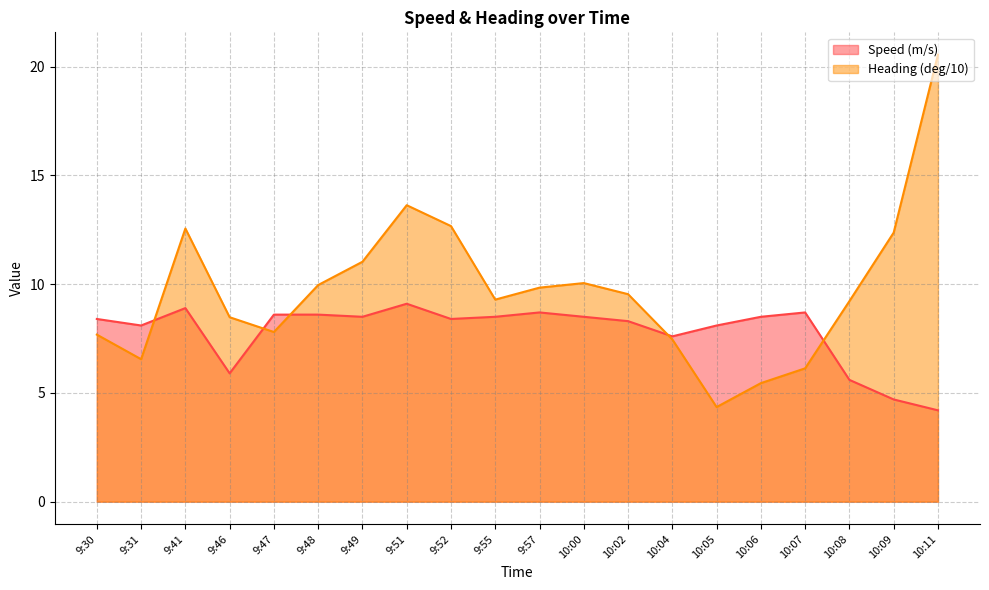

Where is the first local maximum for Speed (m/s)?

9:41